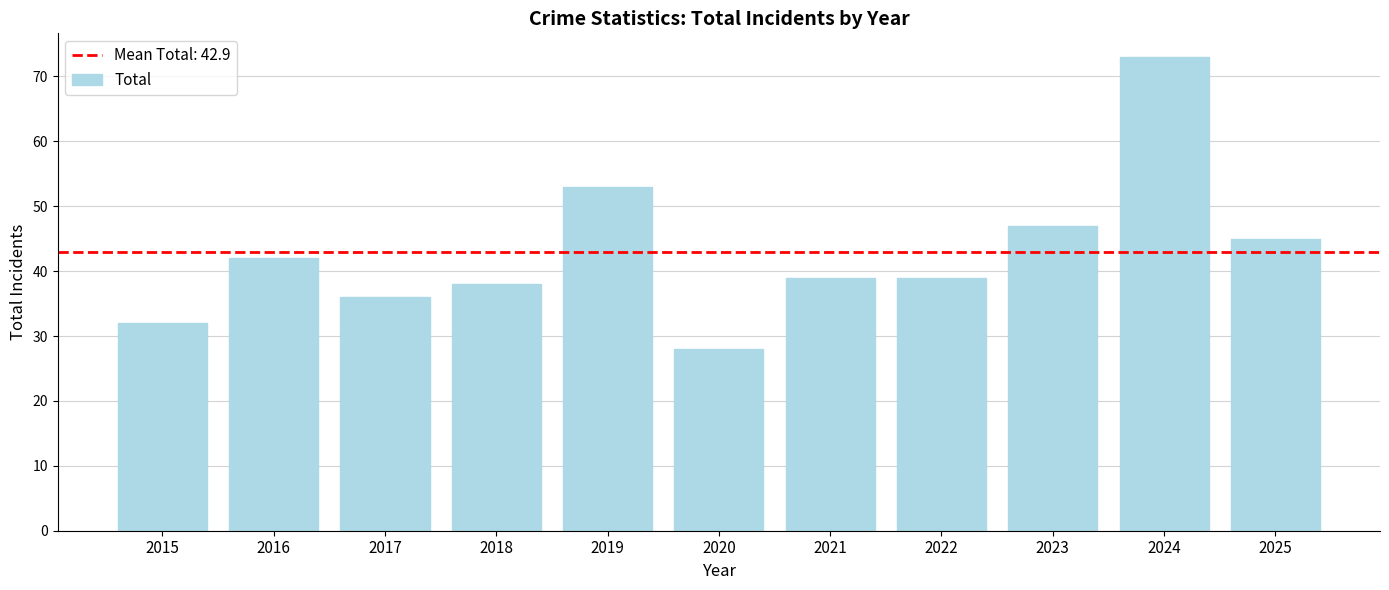

How many categories are shown in the chart?

11